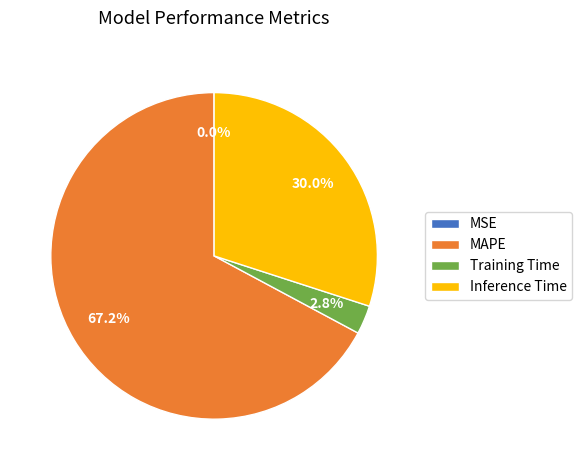

To the nearest percent, what percentage of the pie is Inference Time?

30%